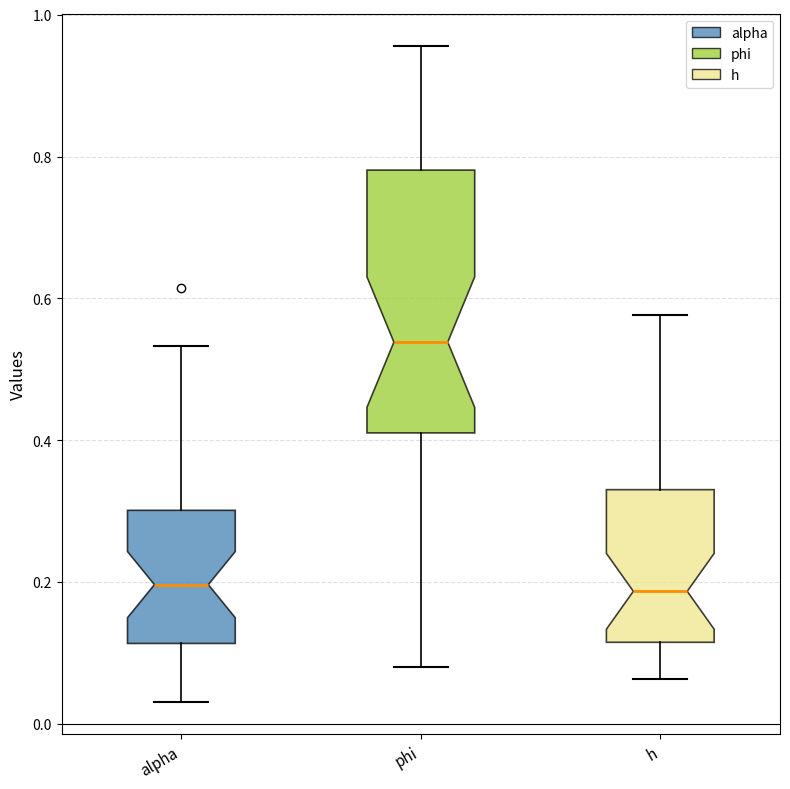

Comparing the boxes themselves (not the whiskers), which one is the tallest?

phi